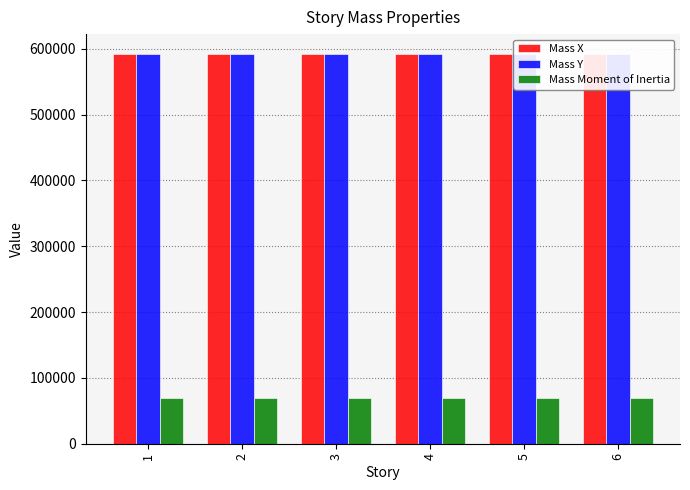

How many bars are there in each group?

3